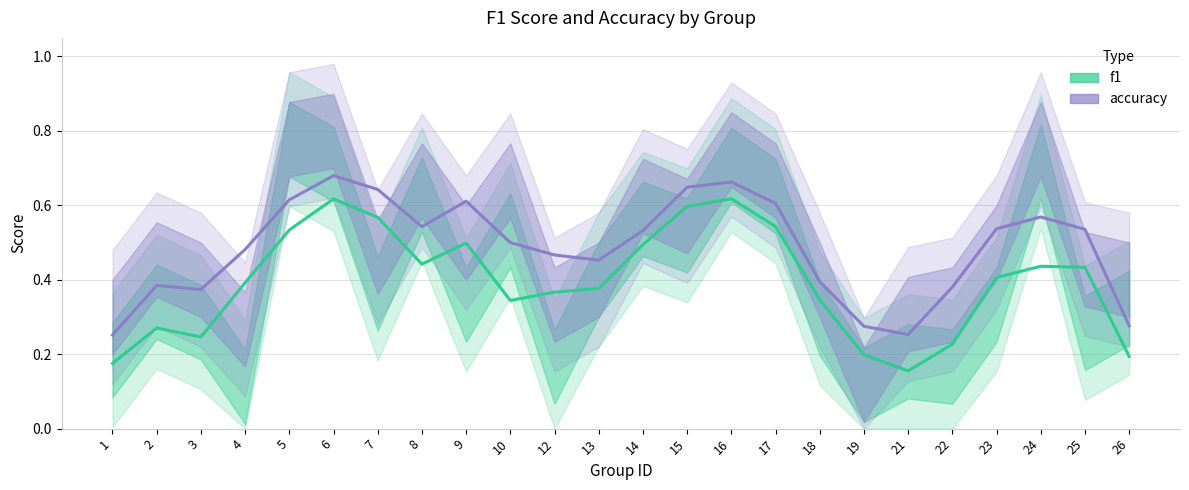

At 18, list the series in order from largest to smallest.

accuracy, f1